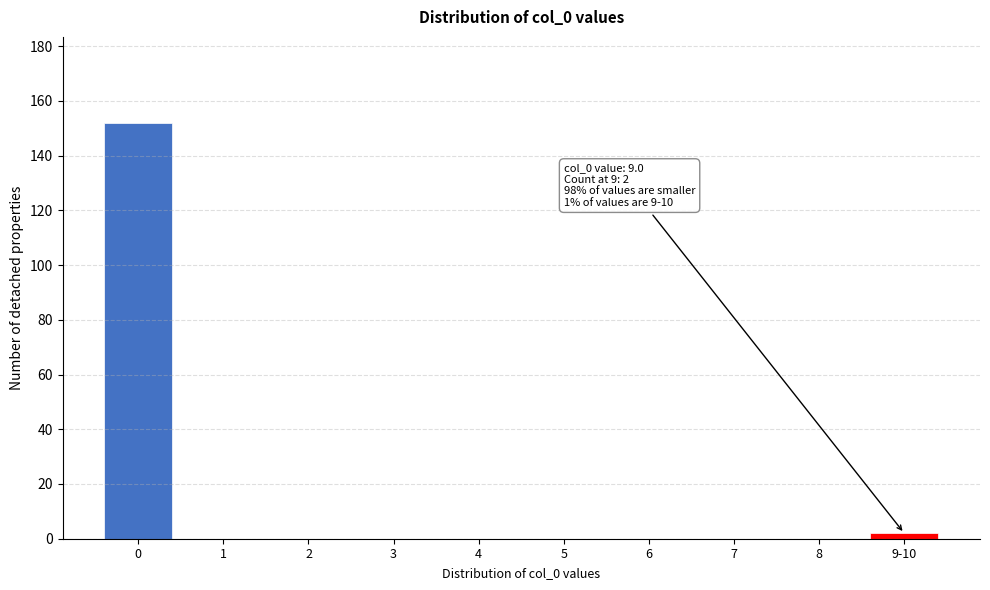

Reading left to right, transcribe all the data shown in this chart.

0=152	1=0	2=0	3=0	4=0	5=0	6=0	7=0	8=0	9-10=2